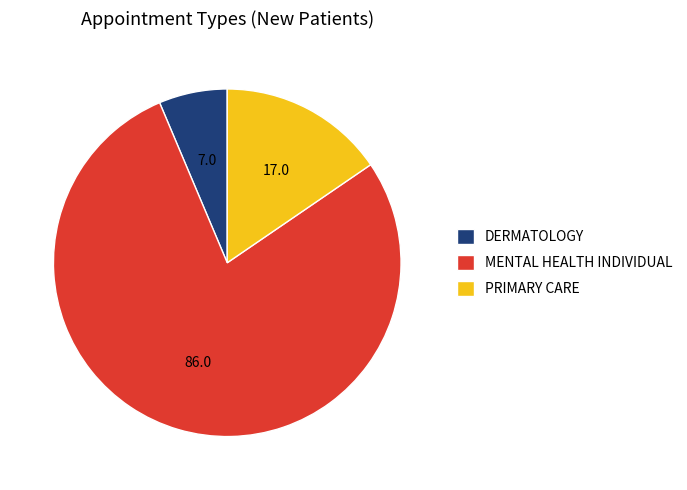

Which slice is the largest?

MENTAL HEALTH INDIVIDUAL